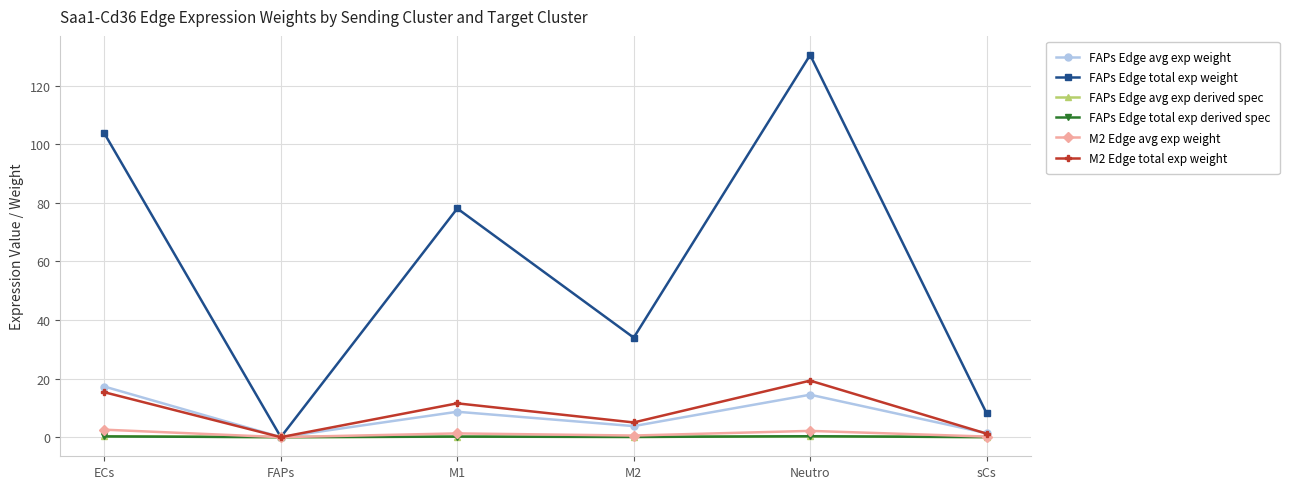

What is the maximum value shown in the chart?

130.5